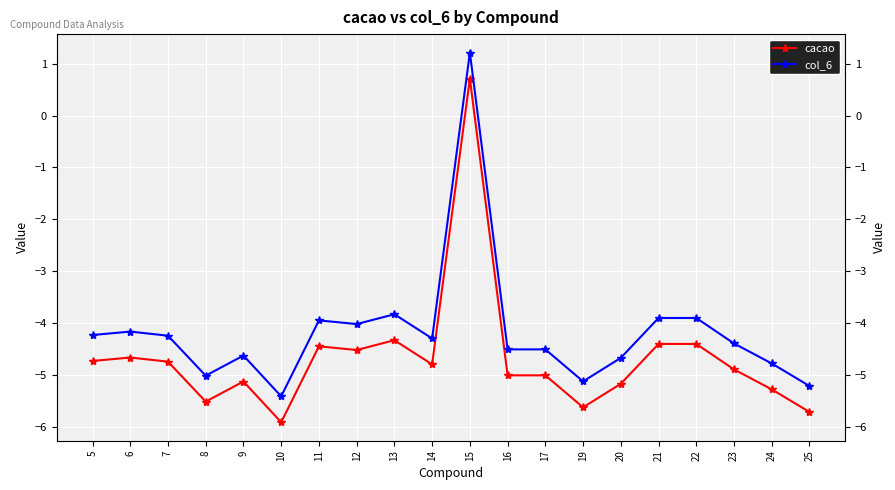

What is the minimum value shown in the chart?

-5.9